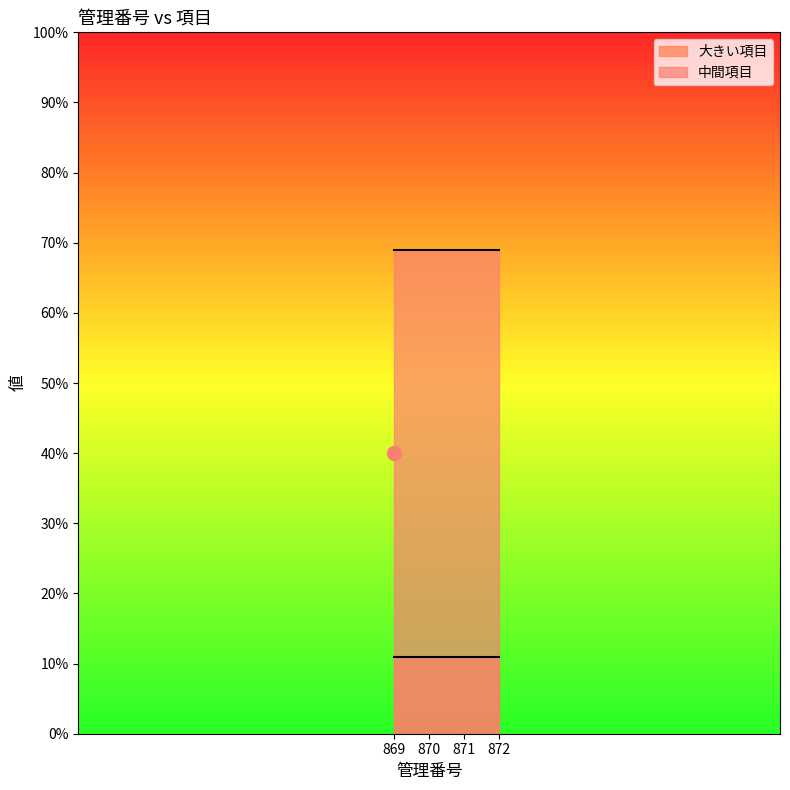

Which category has the lowest value in the 大きい項目 series?

869